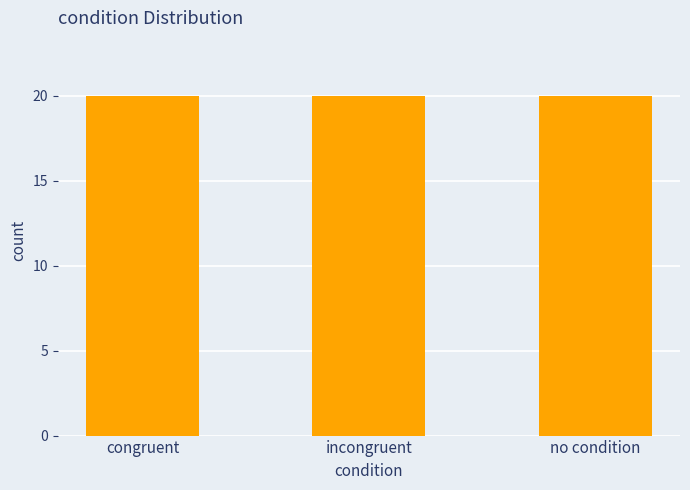

At which label is the value closest to 12?

congruent